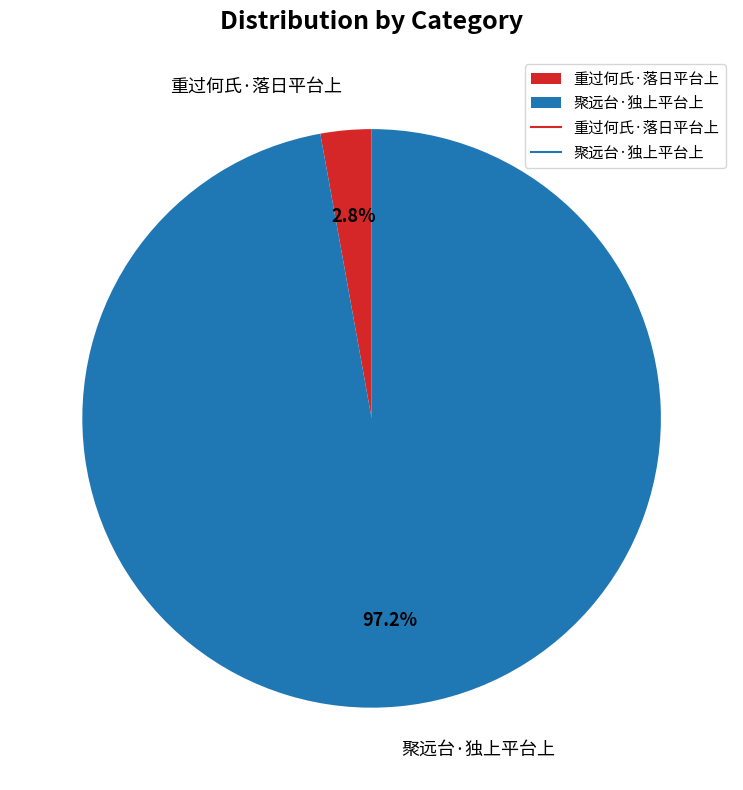

Between 聚远台·独上平台上 and 重过何氏·落日平台上, which is larger?

聚远台·独上平台上